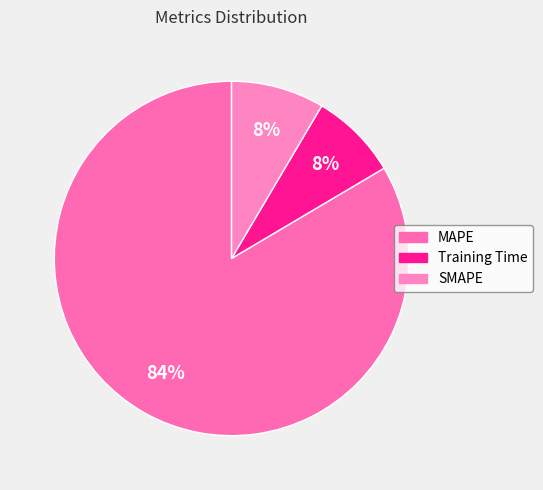

Count the number of slices in the pie.

3